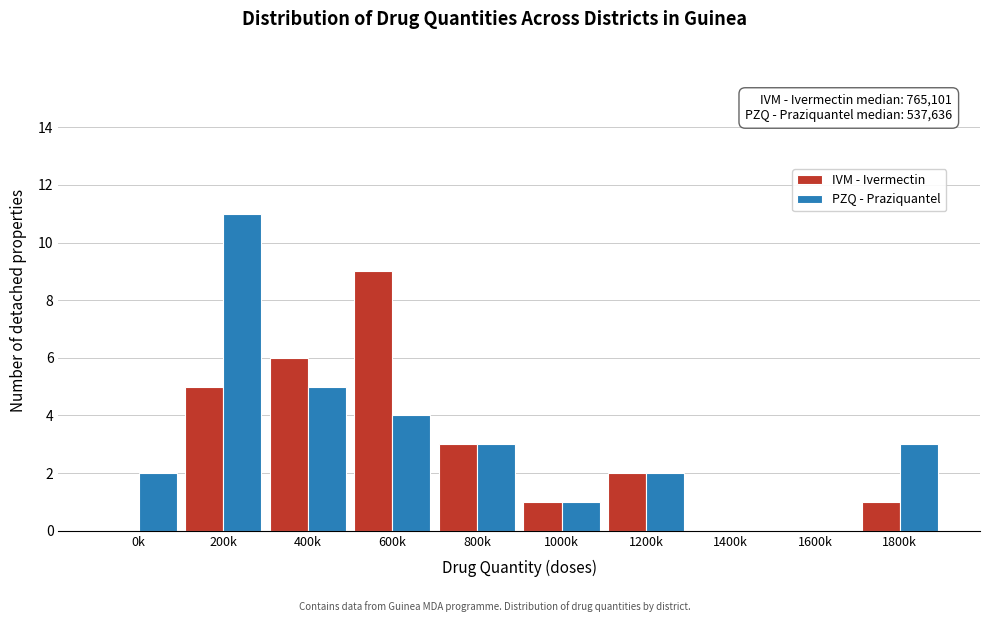

Reading left to right, list all the values displayed in this chart.

IVM - Ivermectin: 0k=0	200k=5	400k=6	600k=9	800k=3	1000k=1	1200k=2	1400k=0	1600k=0	1800k=1
PZQ - Praziquantel: 0k=2	200k=11	400k=5	600k=4	800k=3	1000k=1	1200k=2	1400k=0	1600k=0	1800k=3